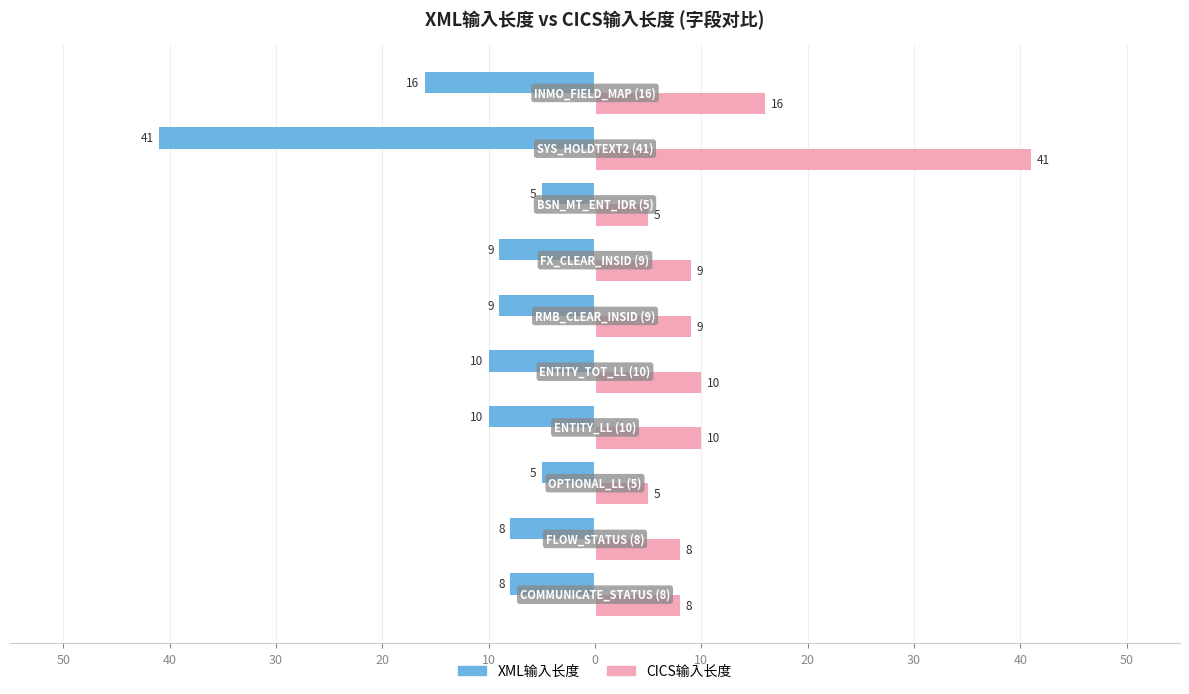

What are all the series names shown in the legend?

XML输入长度, CICS输入长度